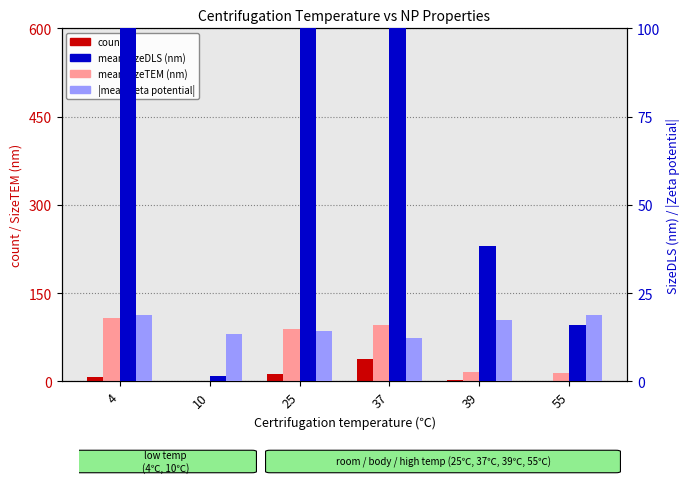

At which label is mean SizeTEM (nm) closest to 54?

25